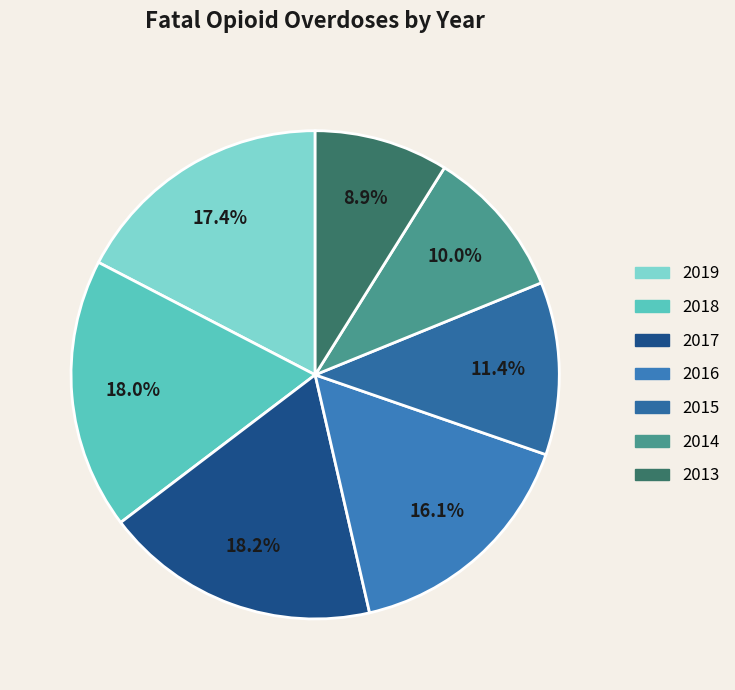

Is 2013 the majority of the pie?

No